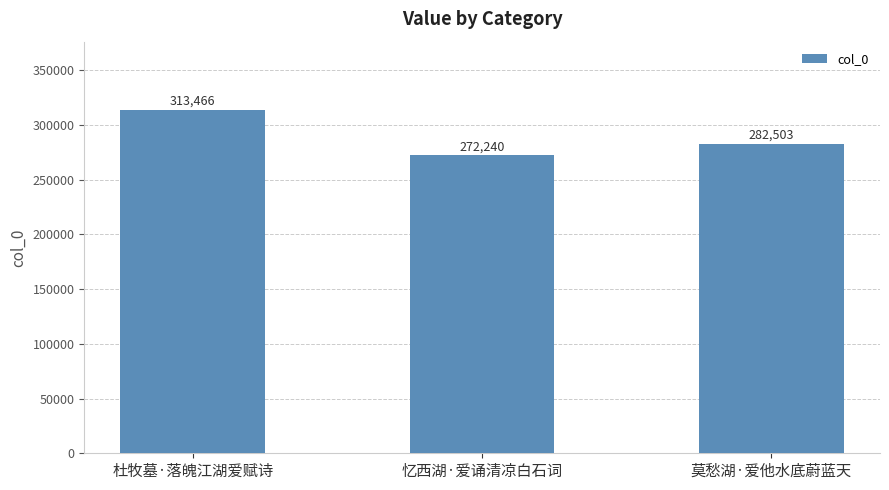

Count the number of categories in the chart.

3